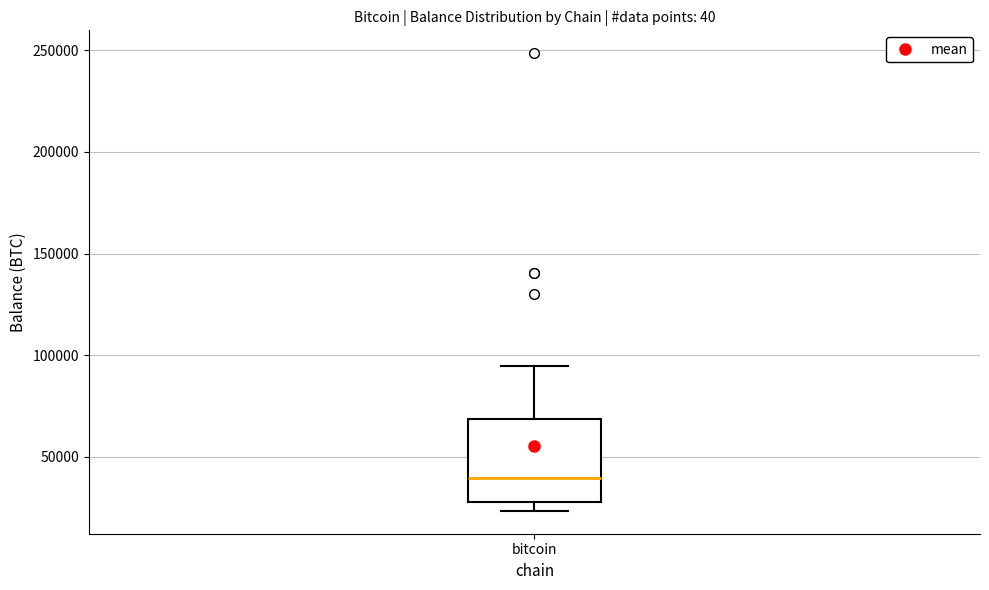

Transcribe this box plot: give where the median line is, the range the box spans, and where the two whiskers end, as read against the y-axis. The values are not printed on the chart, so give them approximately, as read against the axis.

median 40000, box 30000 to 70000, whiskers 25000 to 95000